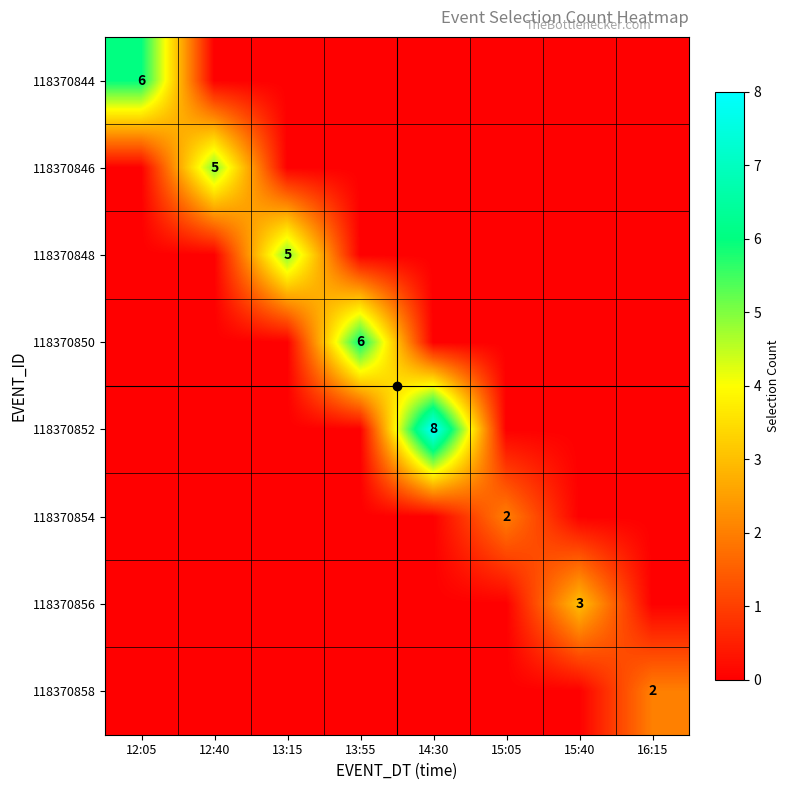

Is it true that 118370848 equals 0 at 15:40?

True